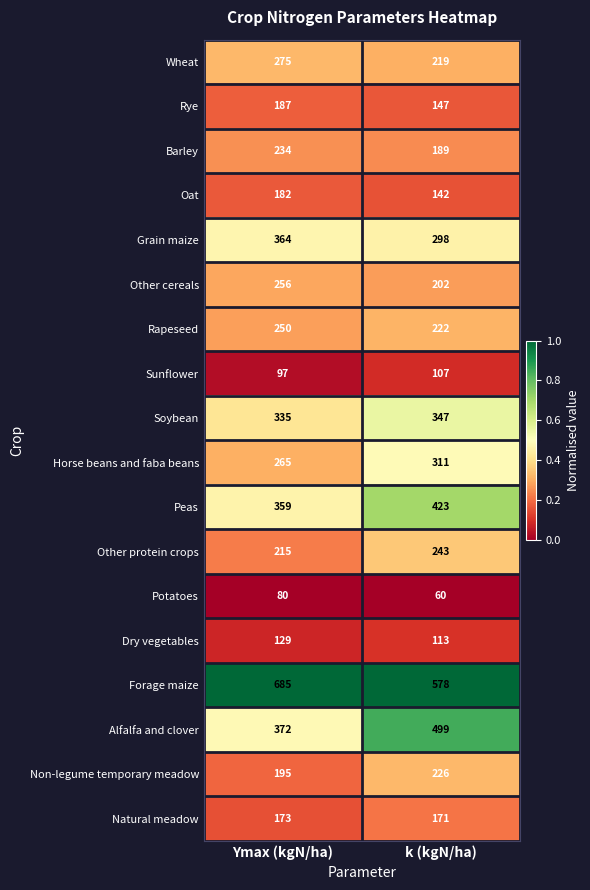

At which category is the sum across all series the highest?

Ymax (kgN/ha)